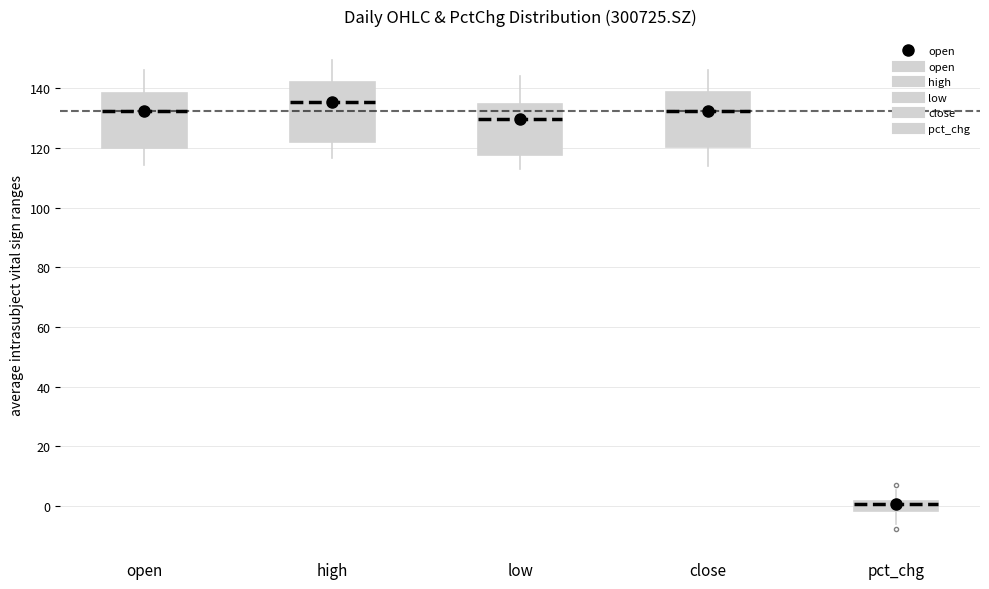

Where does the upper whisker of the box for low end on the y-axis? The values are not printed on the chart, so give them approximately, as read against the axis.

144